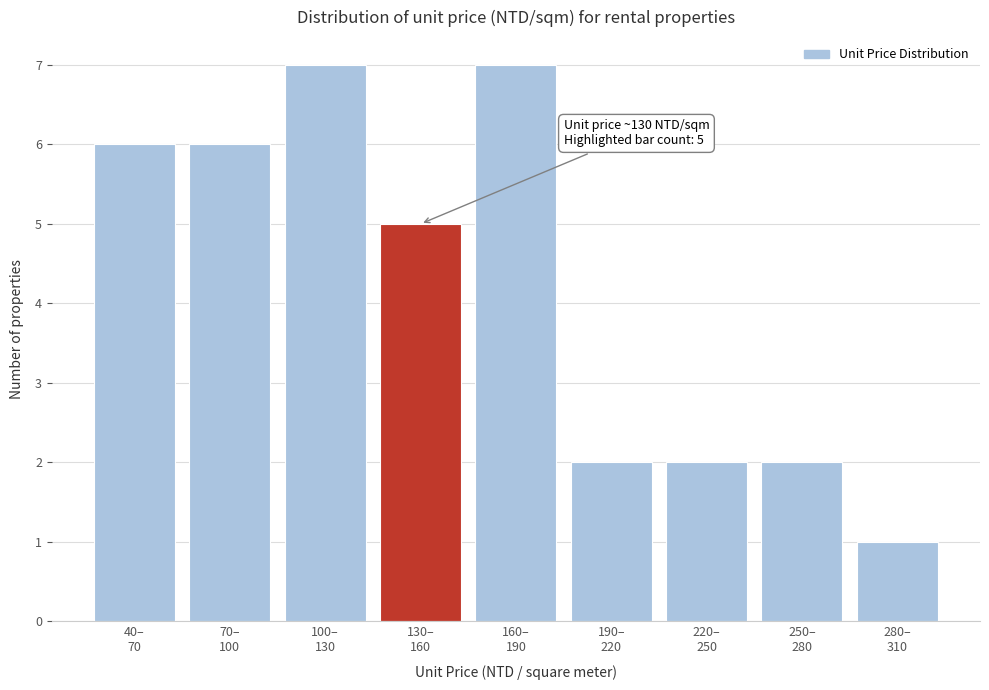

Reading right to left, what are all the values shown in this chart?

1	2	2	2	7	5	7	6	6